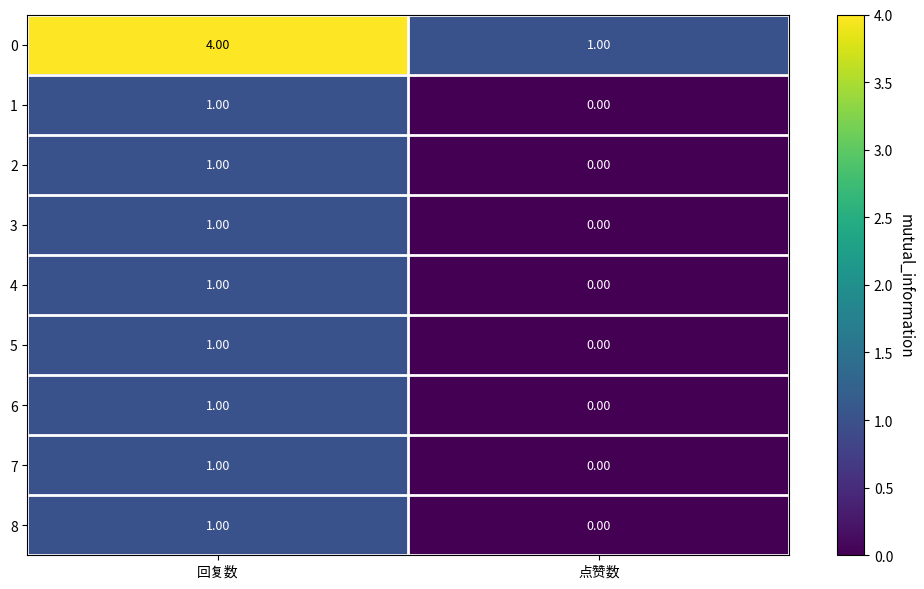

What is the spread (max minus min) of values at 回复数?

3